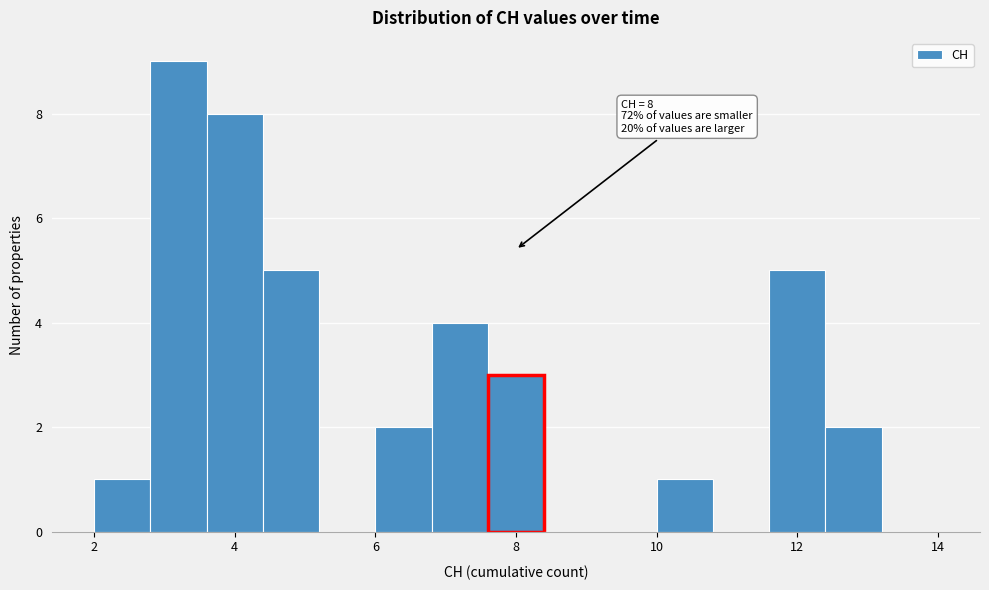

Over which range of the x-axis is the bar tallest?

2.8 to 3.6